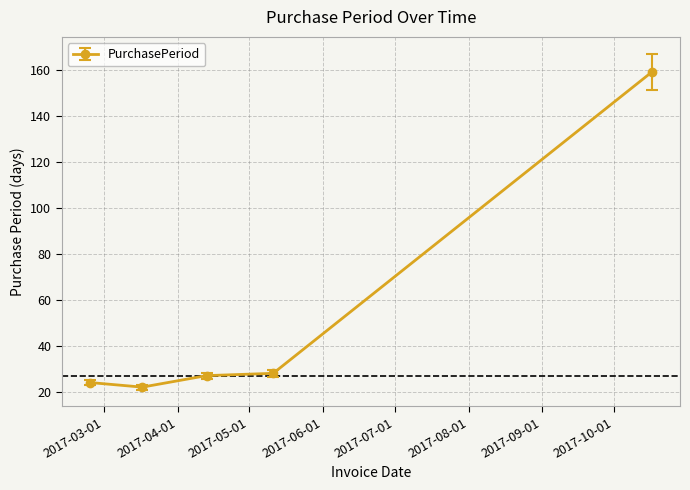

What is the difference between the maximum and minimum values?

137